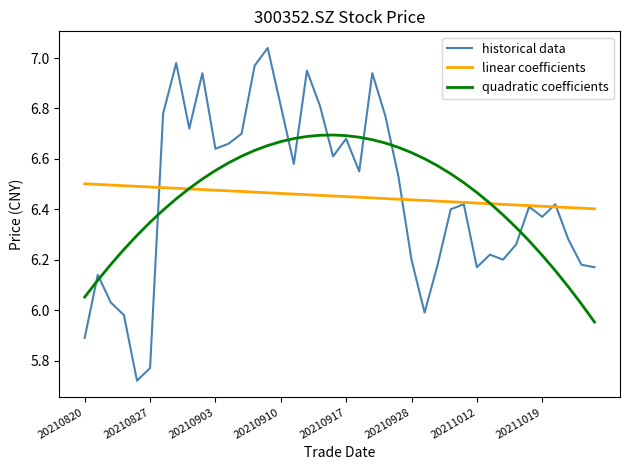

List the series in order of their peak value, lowest first.

linear coefficients, quadratic coefficients, historical data